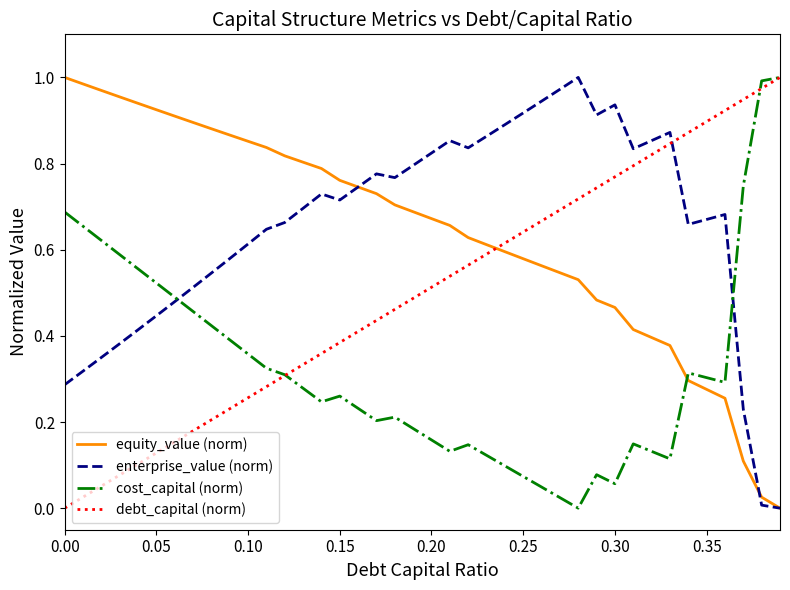

How many series are shown in this chart?

4